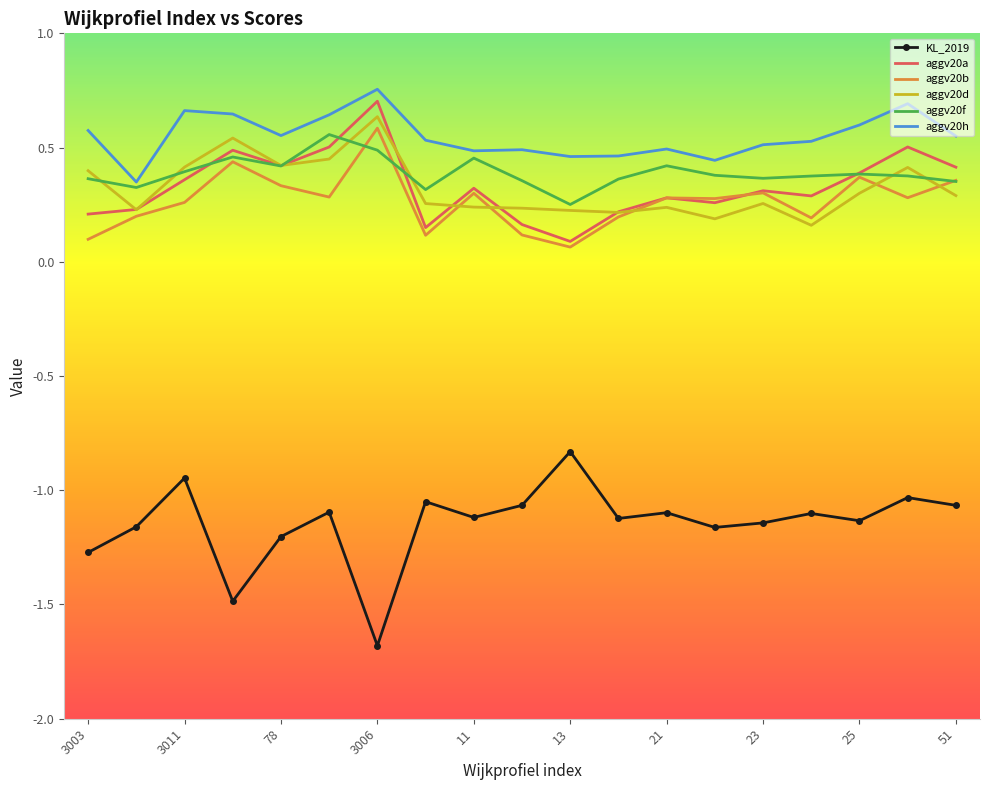

True or false: aggv20d has more than 1 points higher than both neighbors.

True